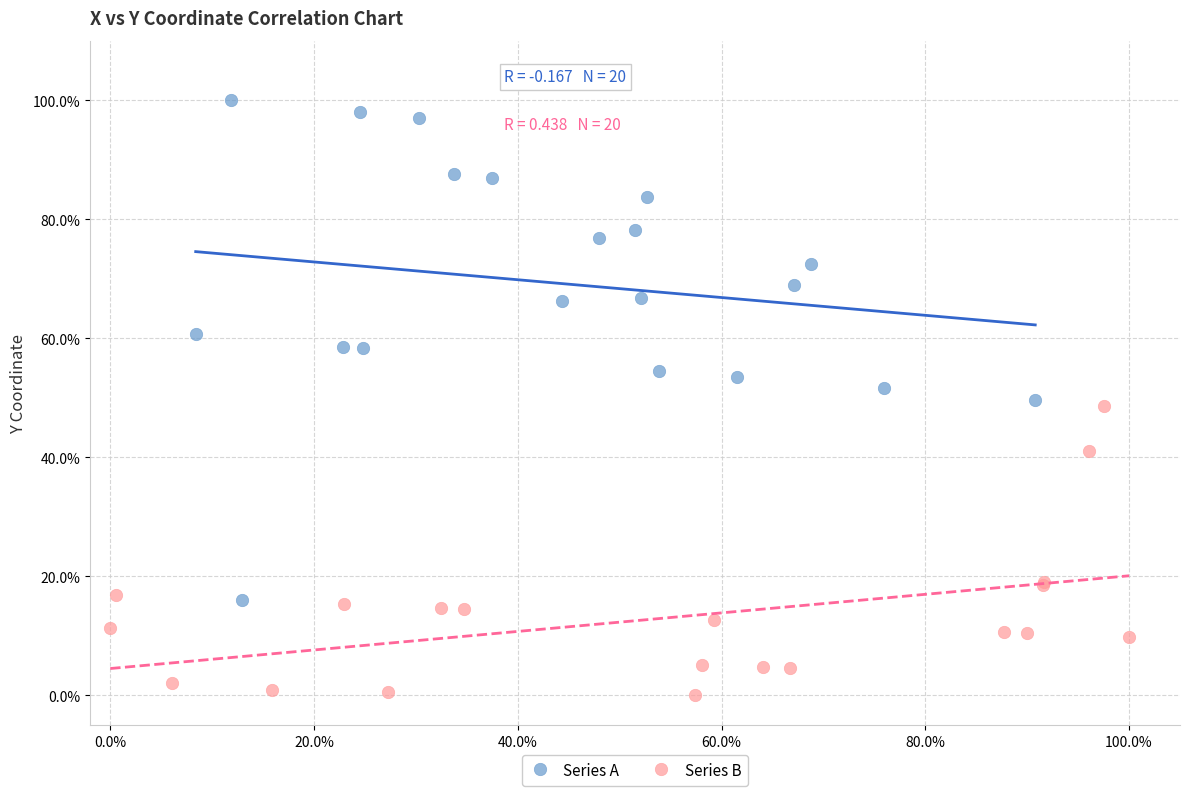

Which series contains the highest Y value?

Series A